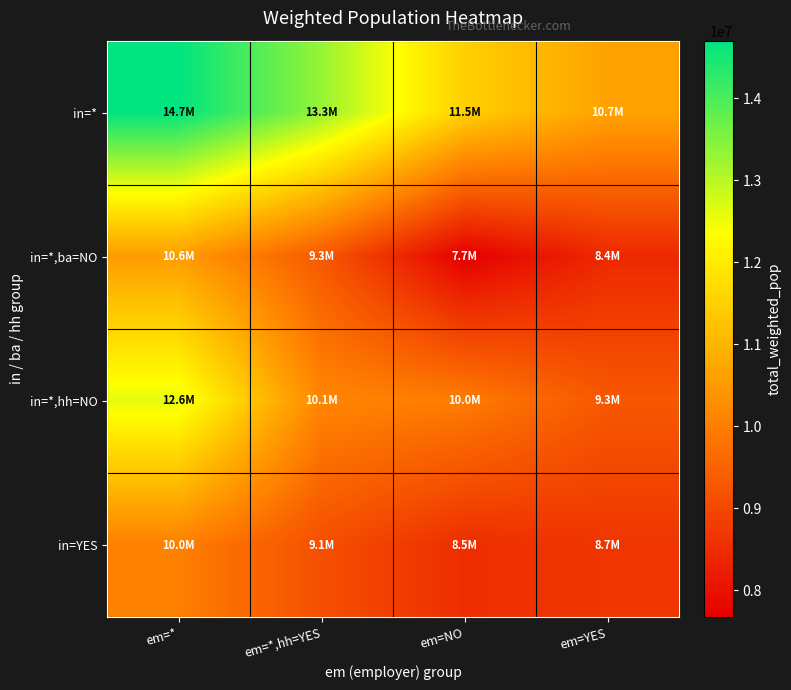

Which series changed the most between em=* and em=NO?

in=*